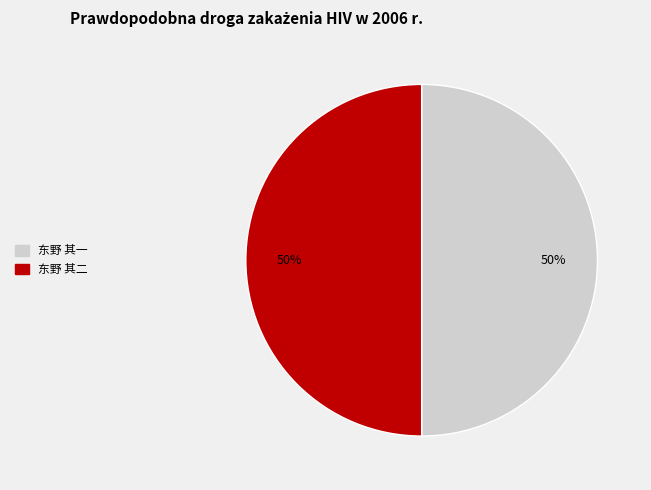

Do 东野 其二 and 东野 其一 together represent more than half of the pie?

Yes